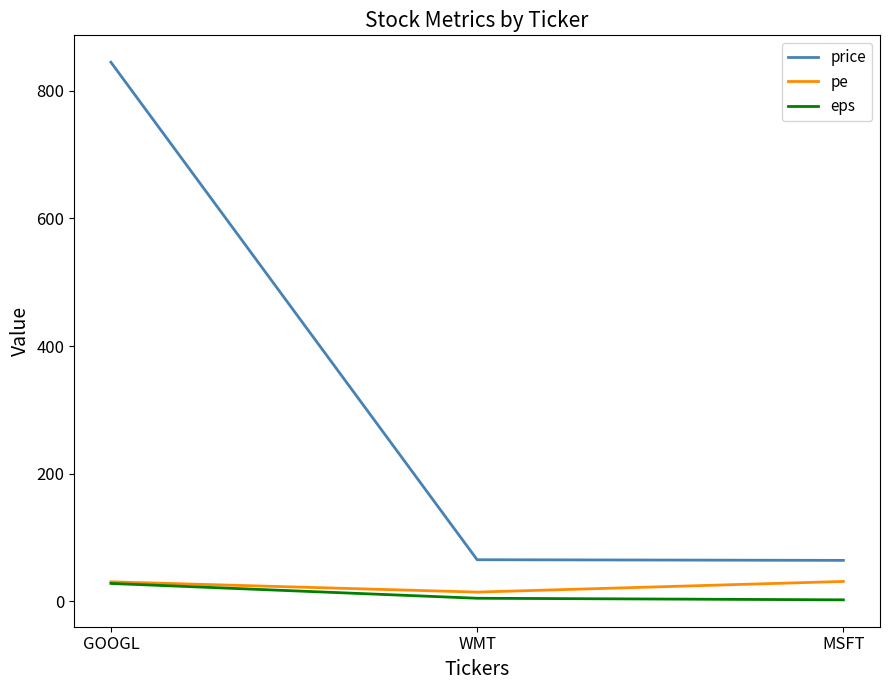

At which label does eps first exceed 4?

GOOGL